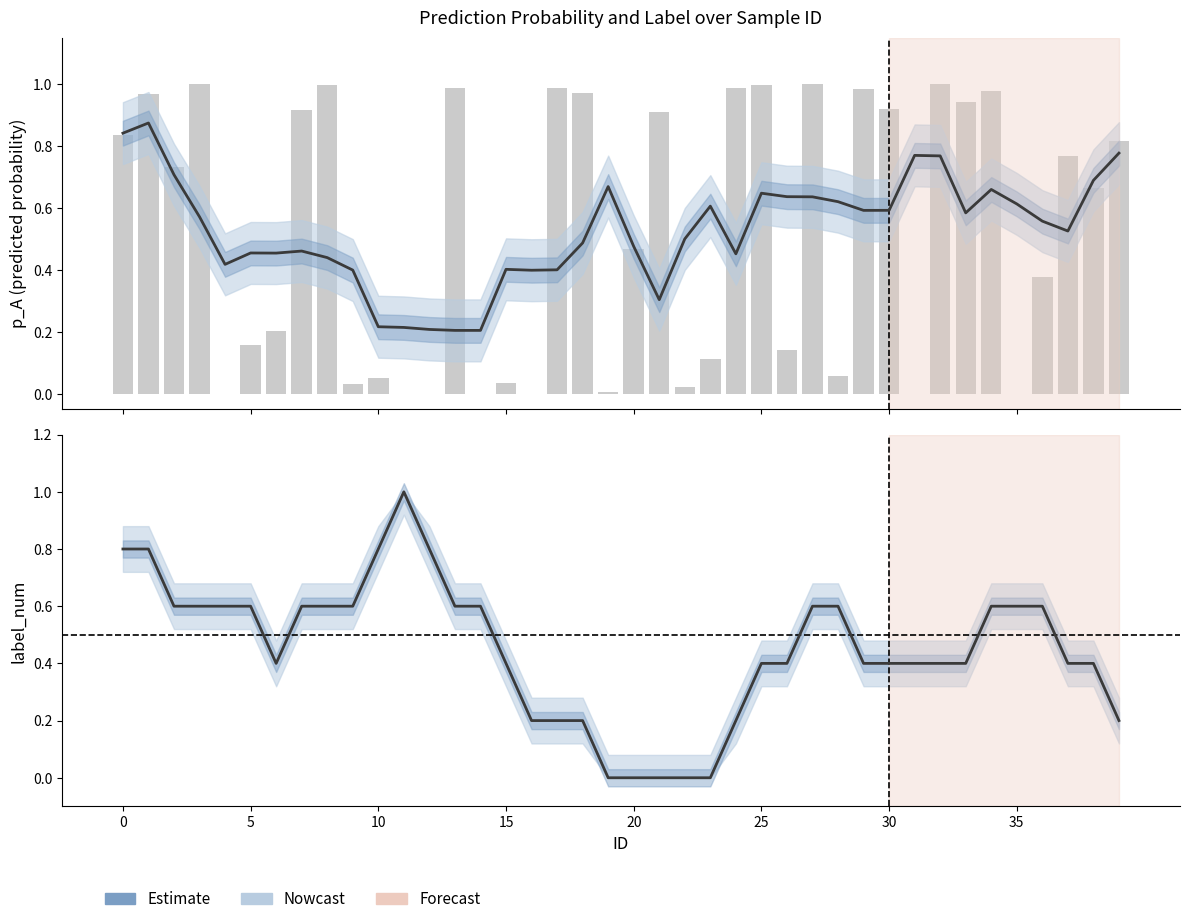

What is the value of the label_num (smoothed) bar at the 30th from the left?

0.4